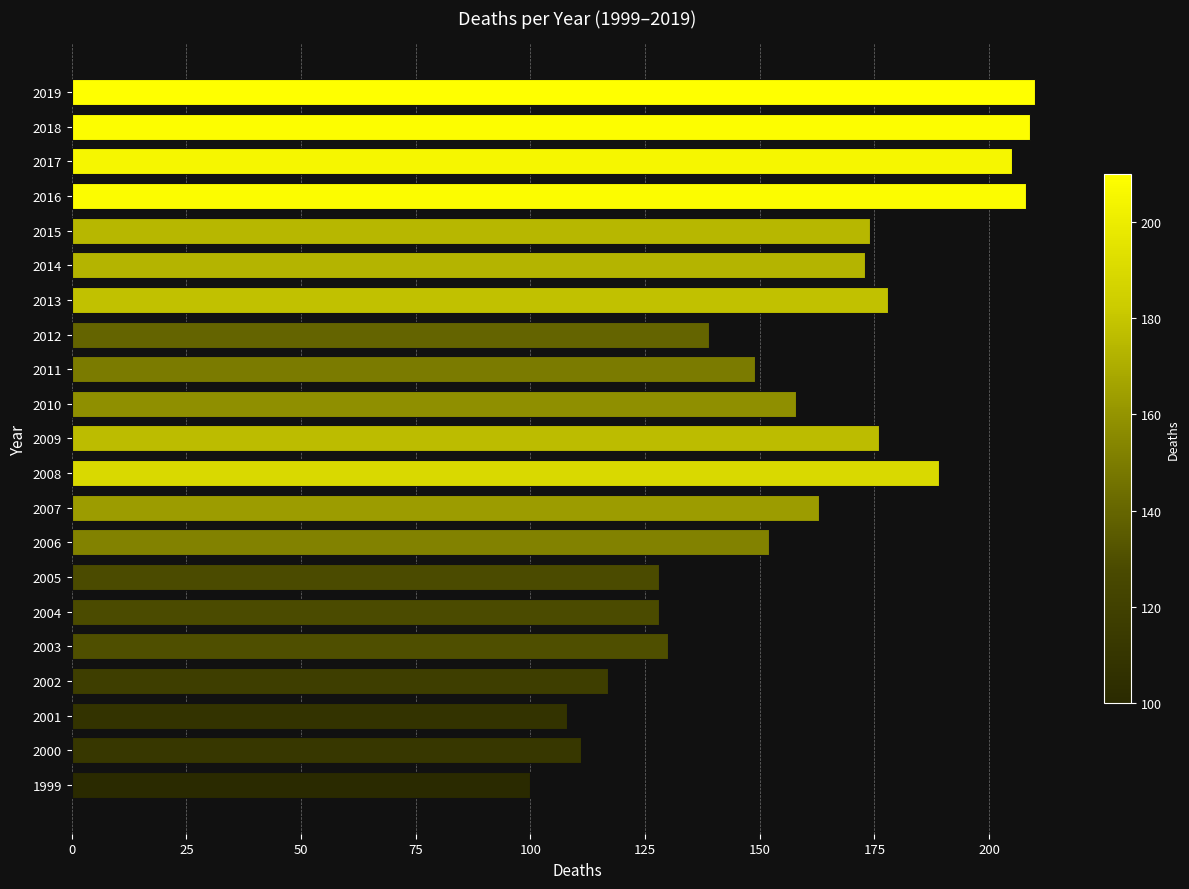

What is the change in value from 2005 to 2009?

+48